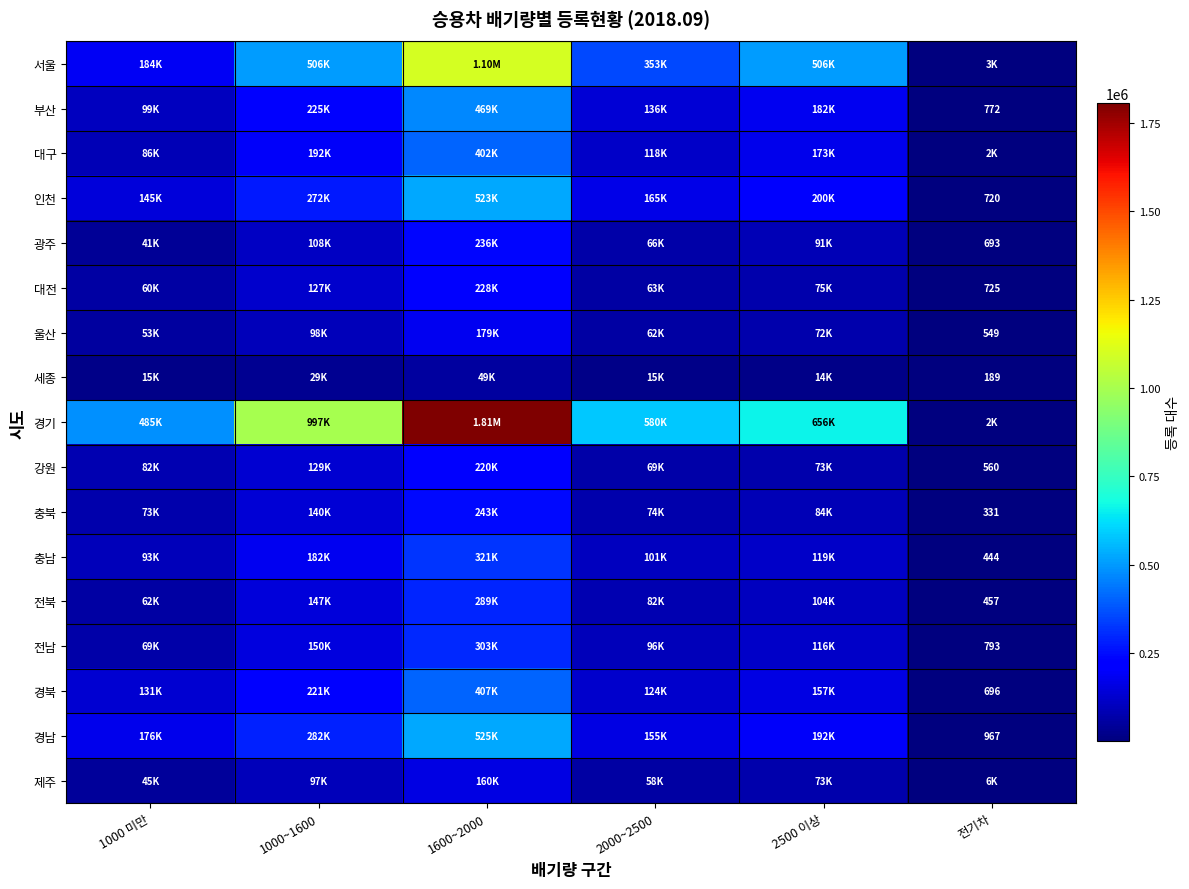

Is the value of 전남 at 1600~2000 greater than the value of 강원 at 2000~2500?

Yes